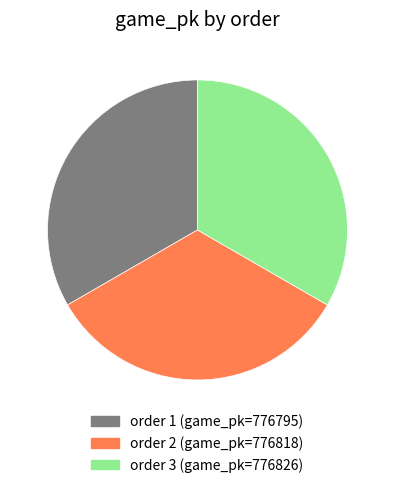

How many slices are in this pie chart?

3